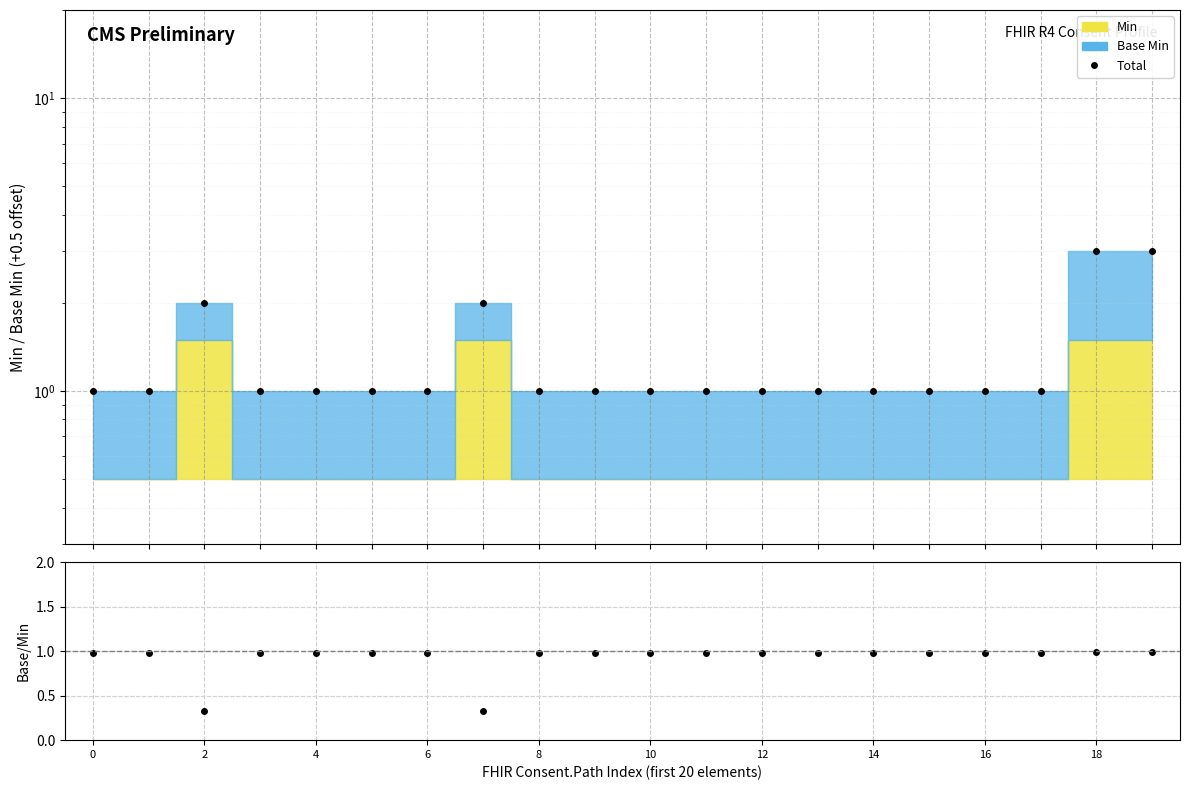

What is the difference between the maximum and minimum values in the Total series?

2.0